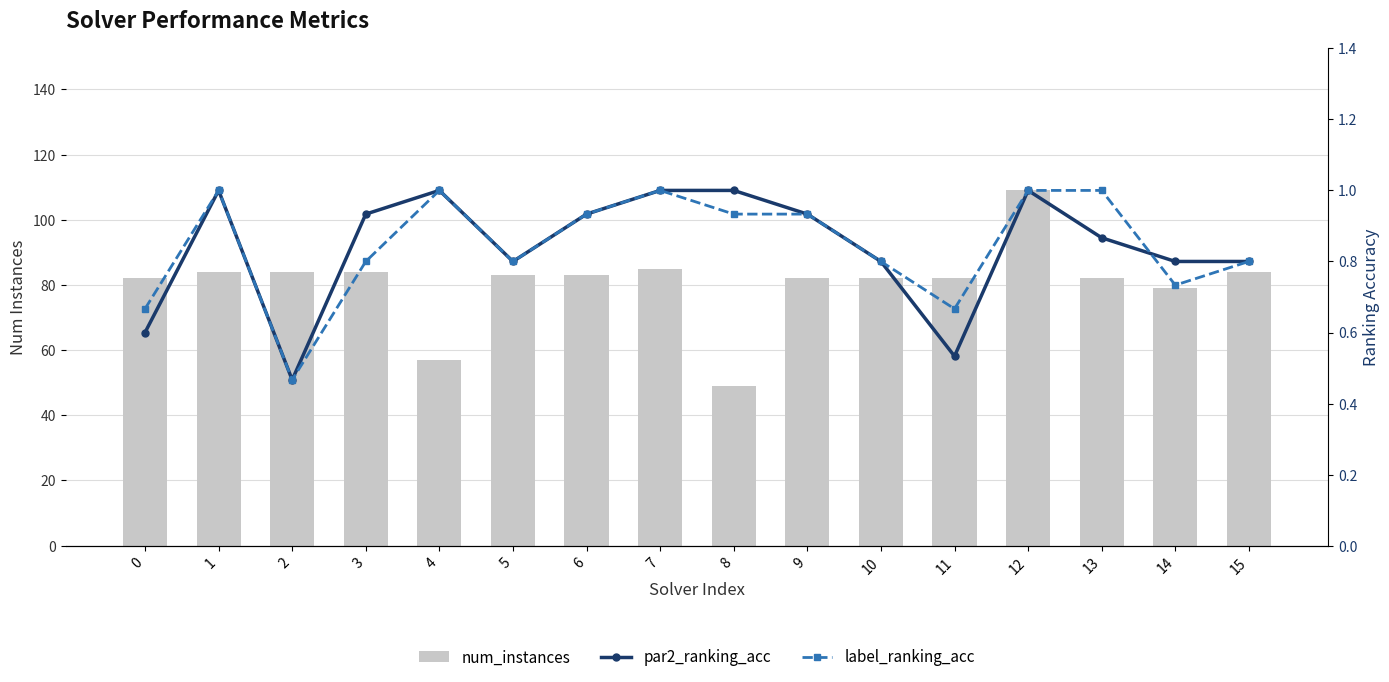

How many data points does each series have?

16